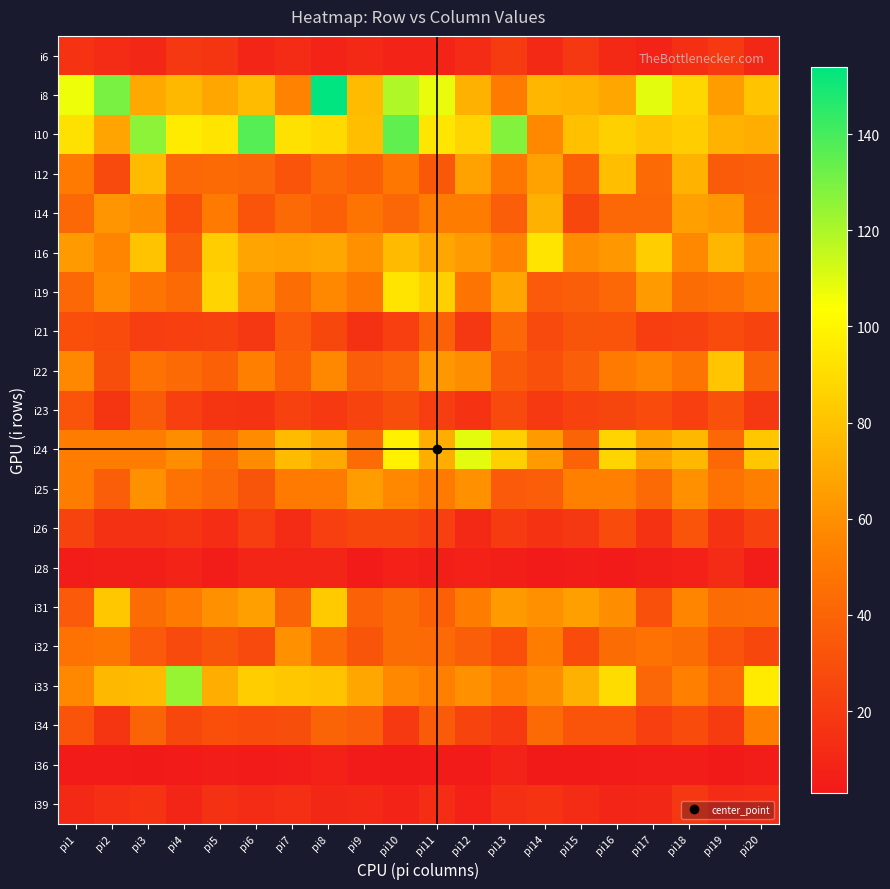

Which category has the lowest value across all series?

pi3